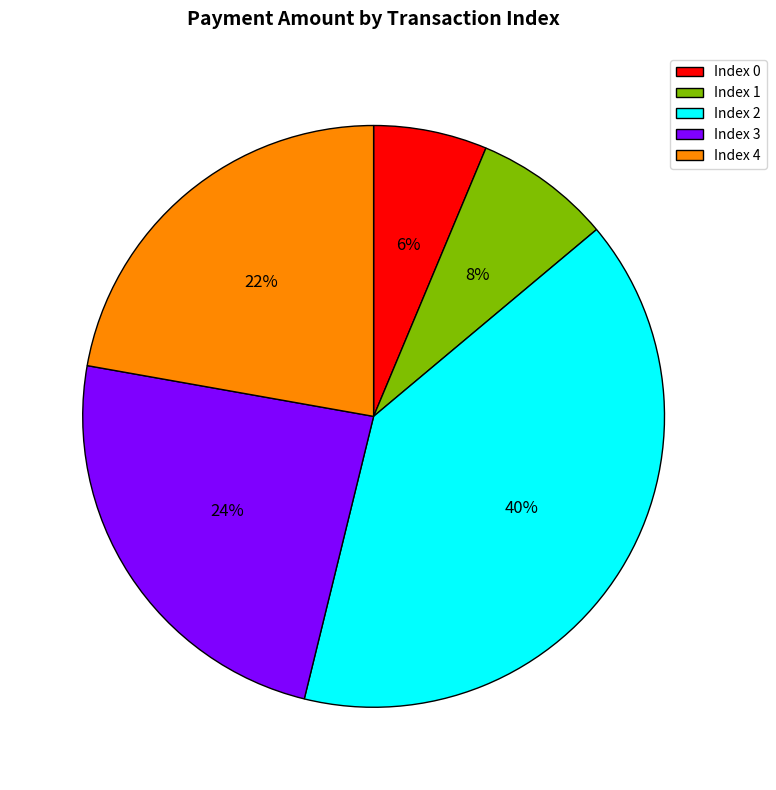

The Index 4 slice represents 22% of the pie. True or false?

True